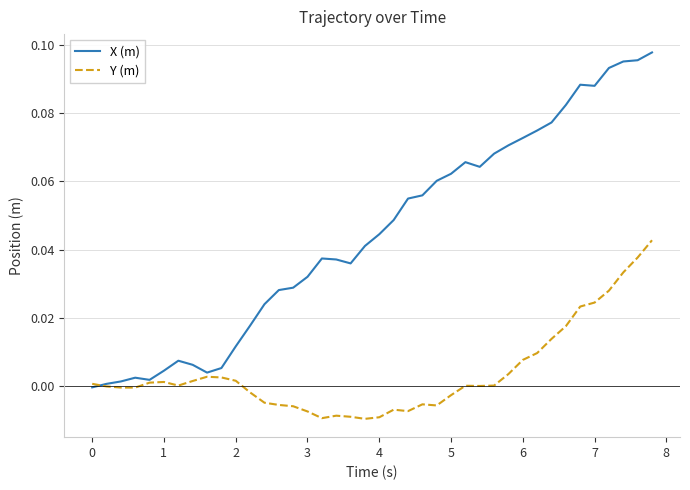

Which series has the largest total across all categories?

X (m)